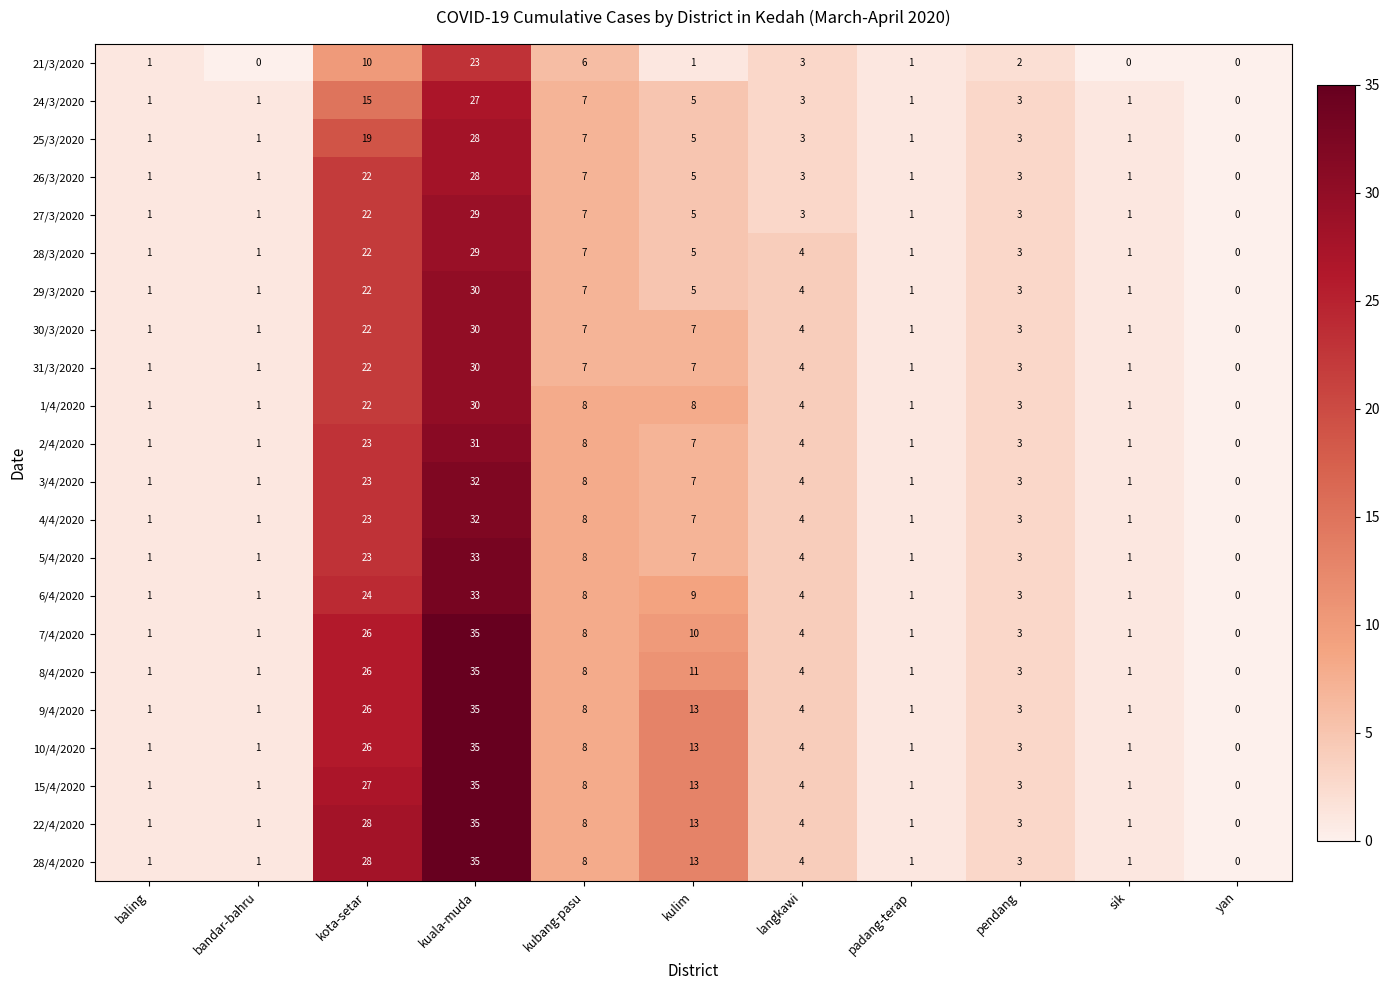

What is the total value across all series at kuala-muda?

690